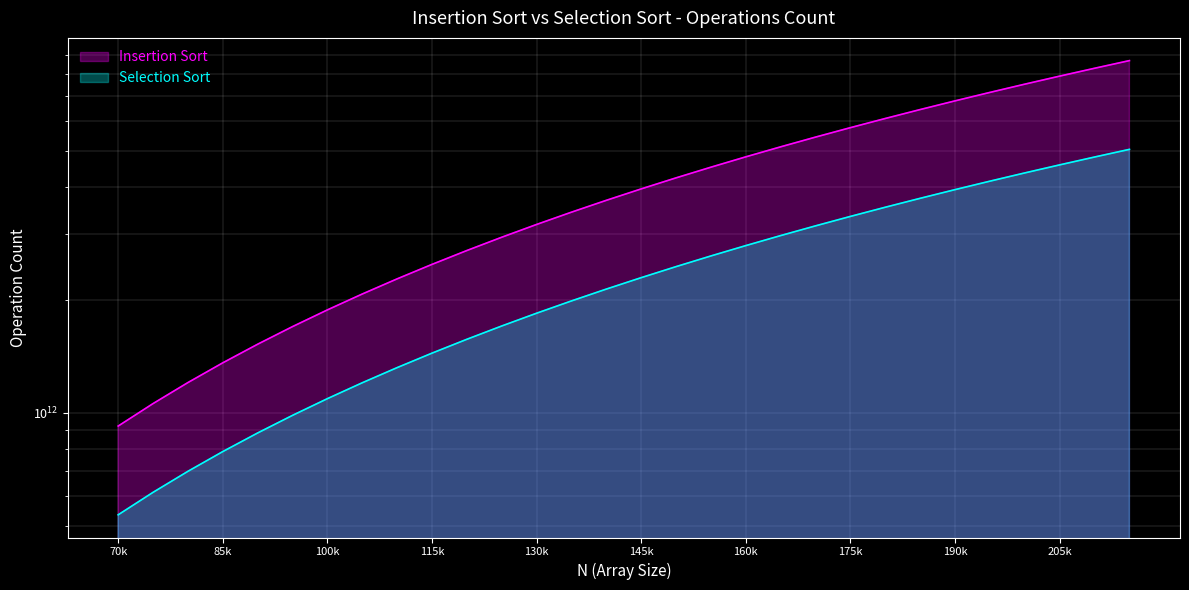

At how many categories does at least one series exceed 1135633373862?

28